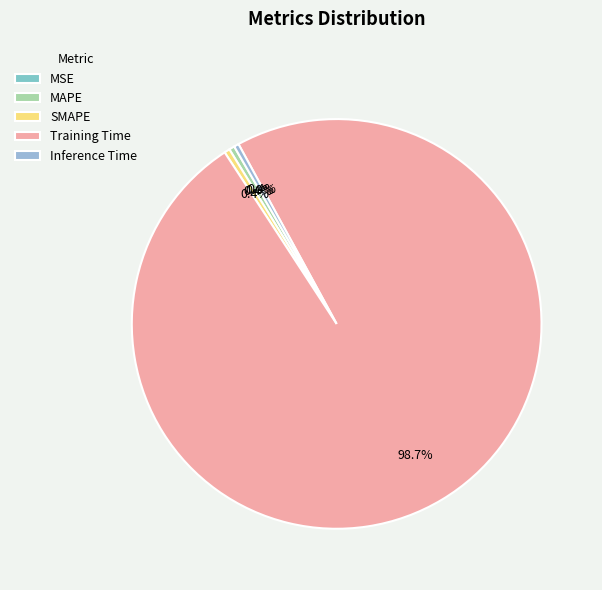

The MAPE slice represents 14% of the pie. True or false?

False